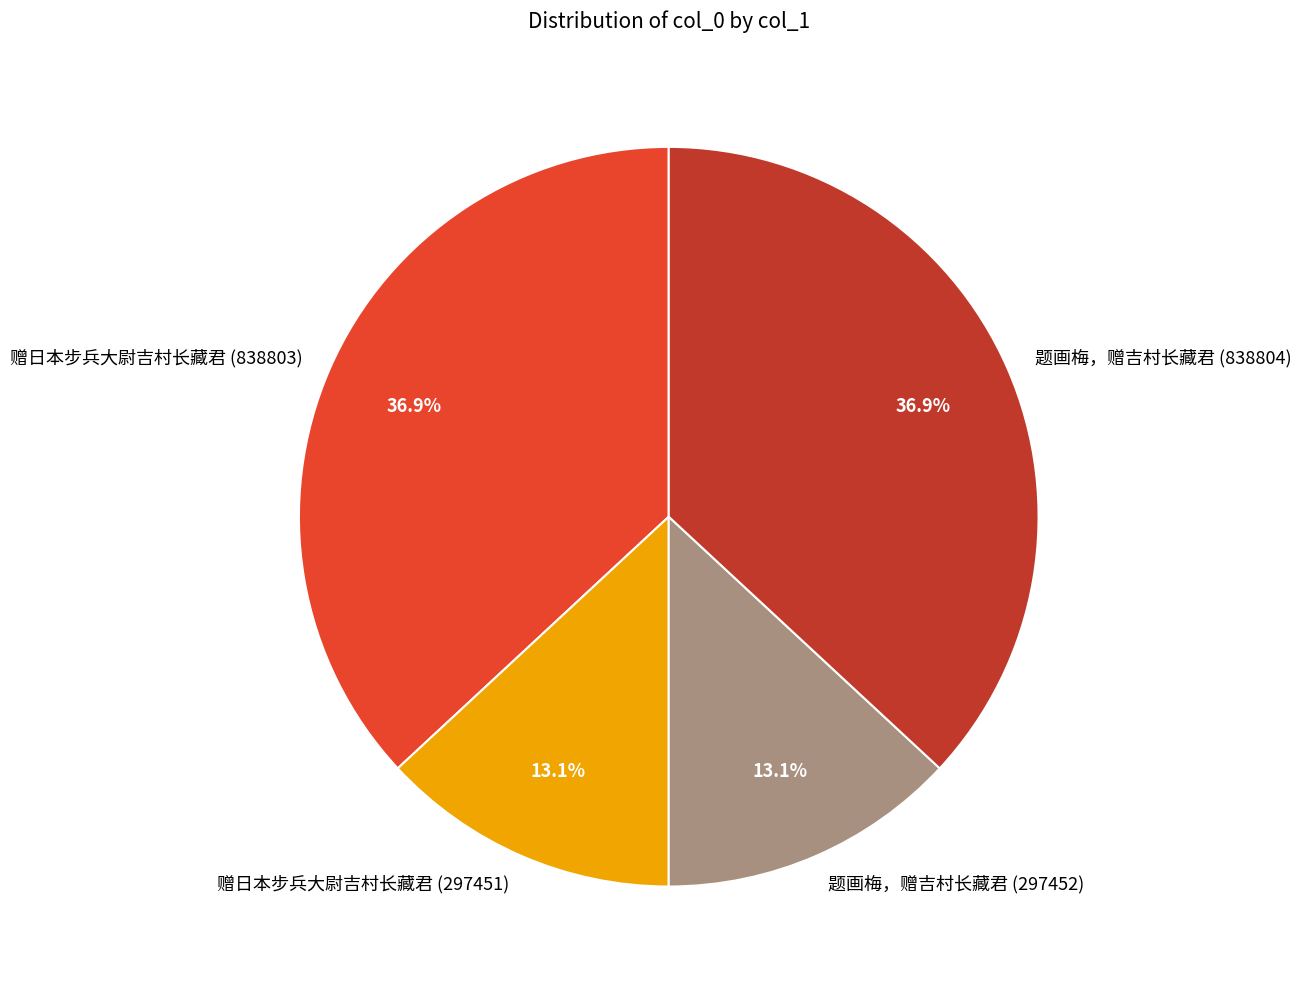

Does 题画梅，赠吉村长藏君 (838804) account for over 50% of the chart?

No